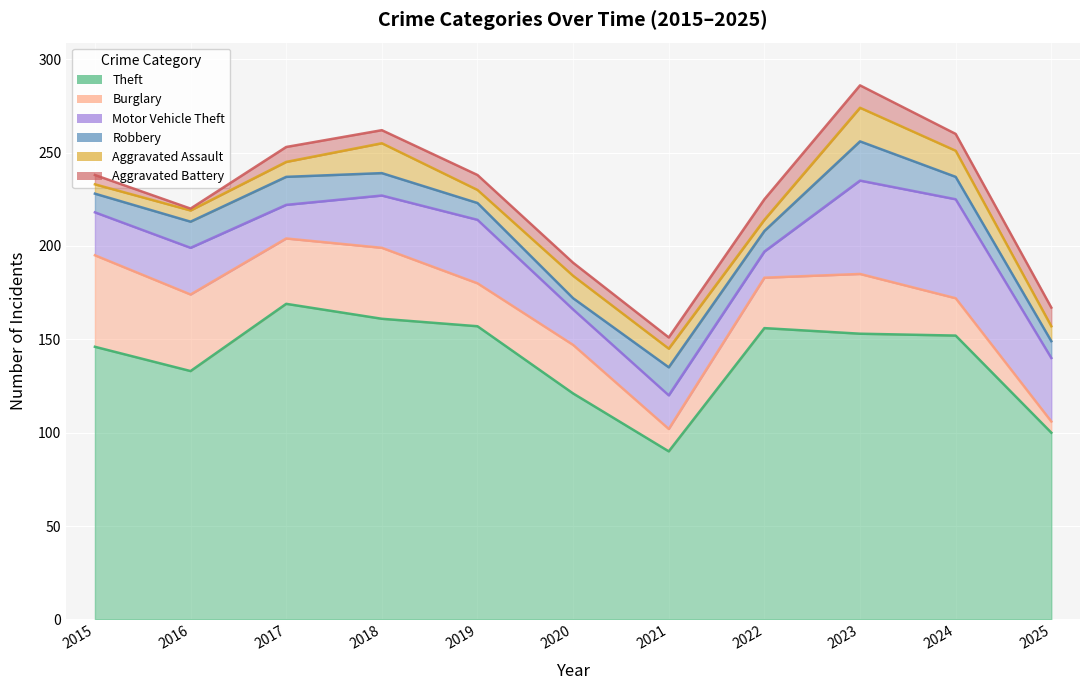

Which series has the largest range (max minus min)?

Theft